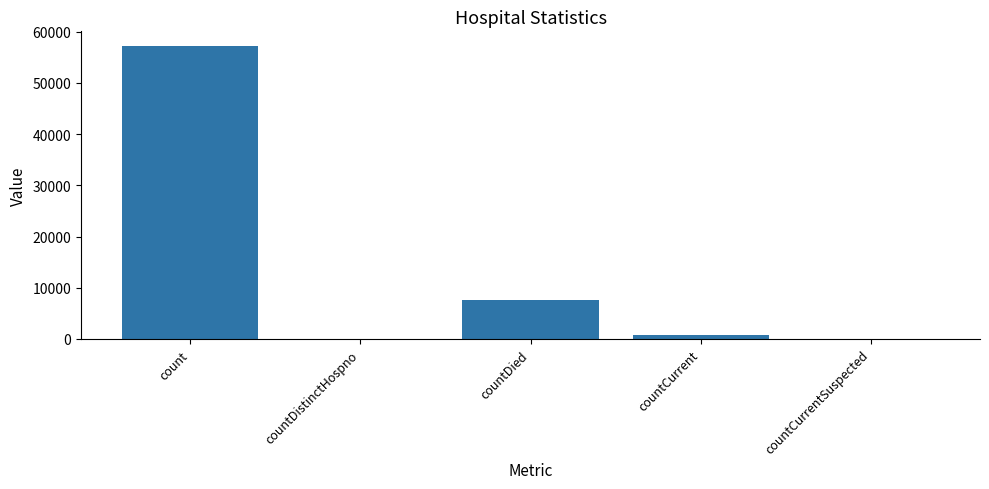

What is the maximum value shown in the chart?

57211